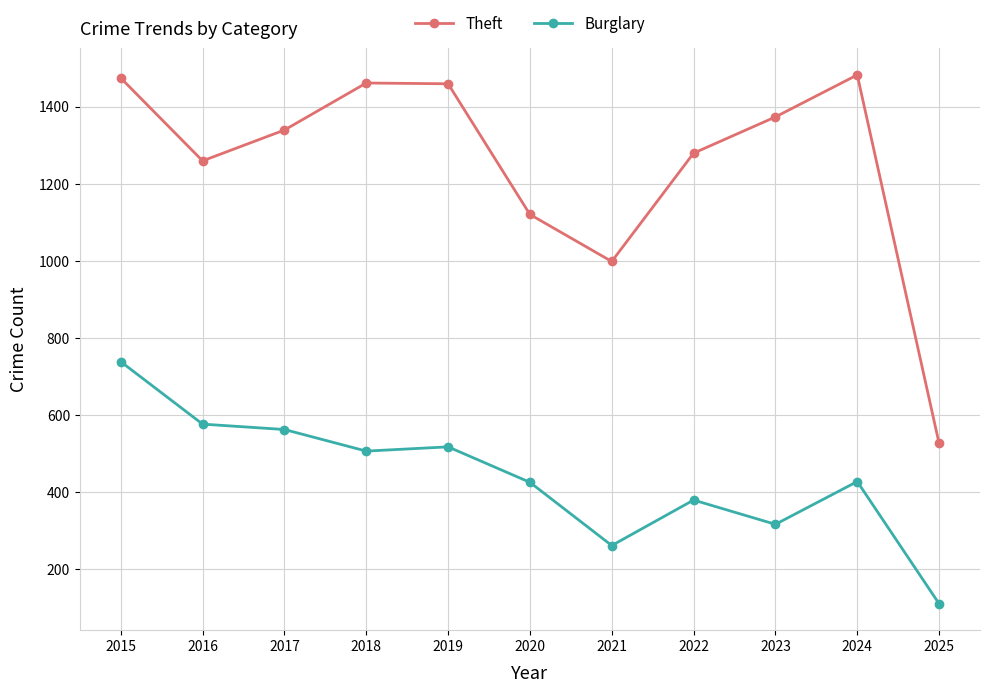

What is the smallest value displayed?

110